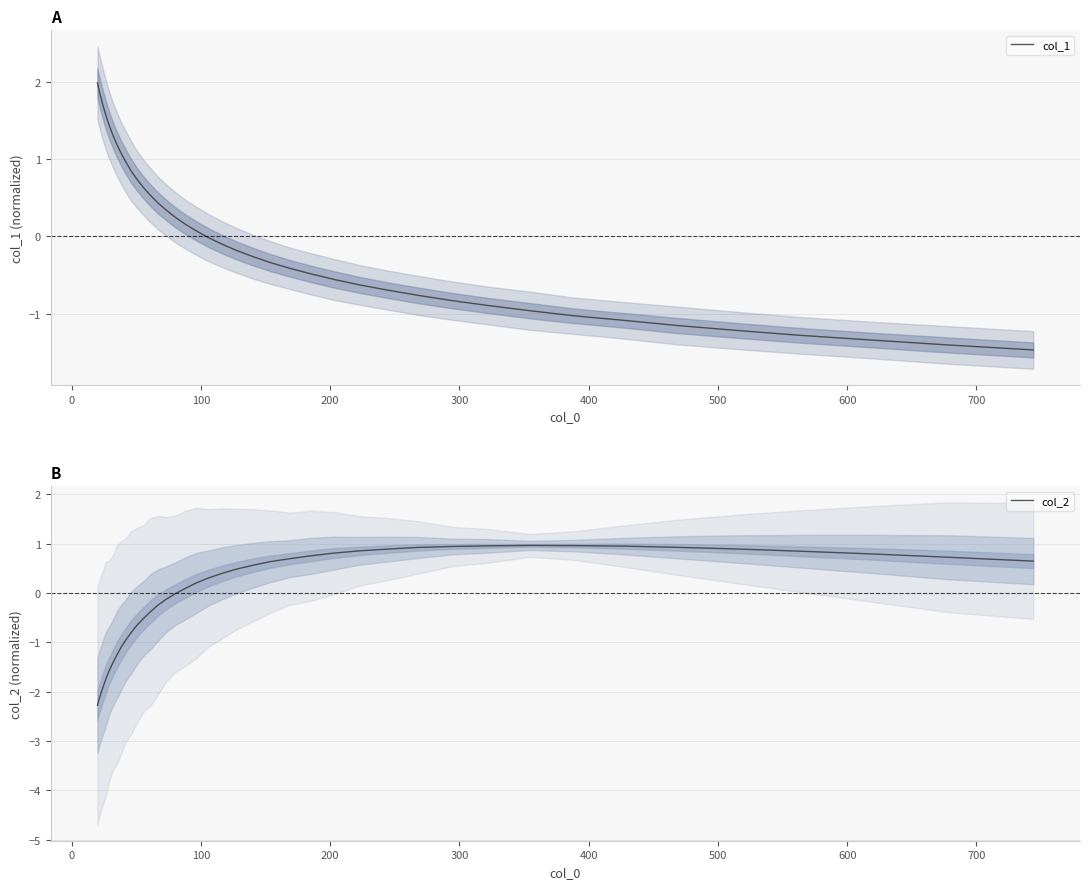

What is the highest value of the col_2 series?

1.0